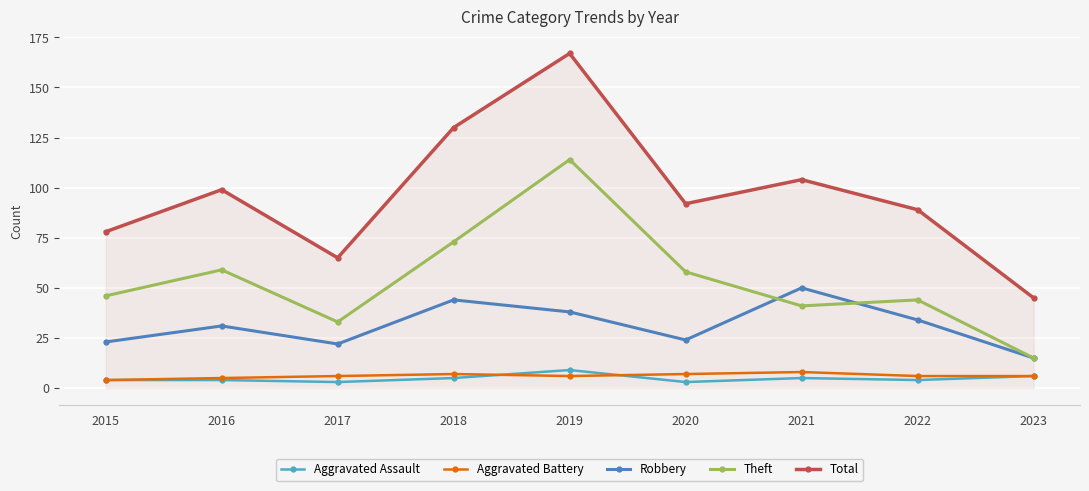

Which series has the largest range (max minus min)?

Total